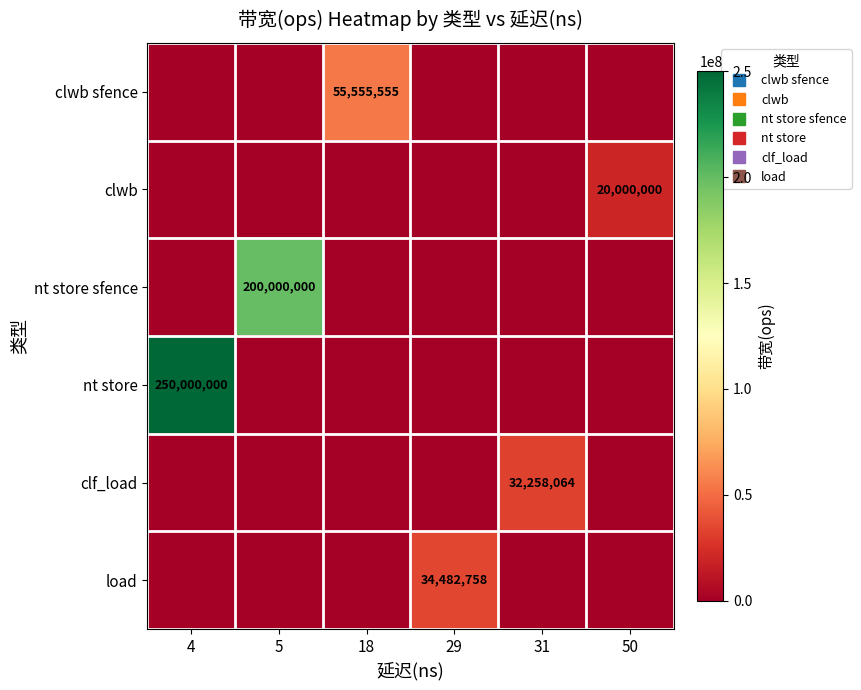

Is the value of clwb sfence at 4 greater than the value of load at 18?

No